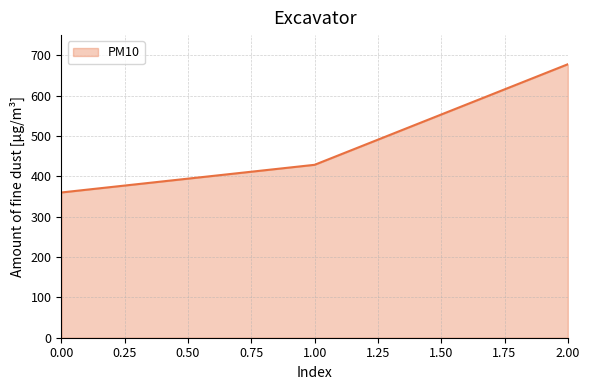

The value at 2.00 is 677.8. True or false?

True